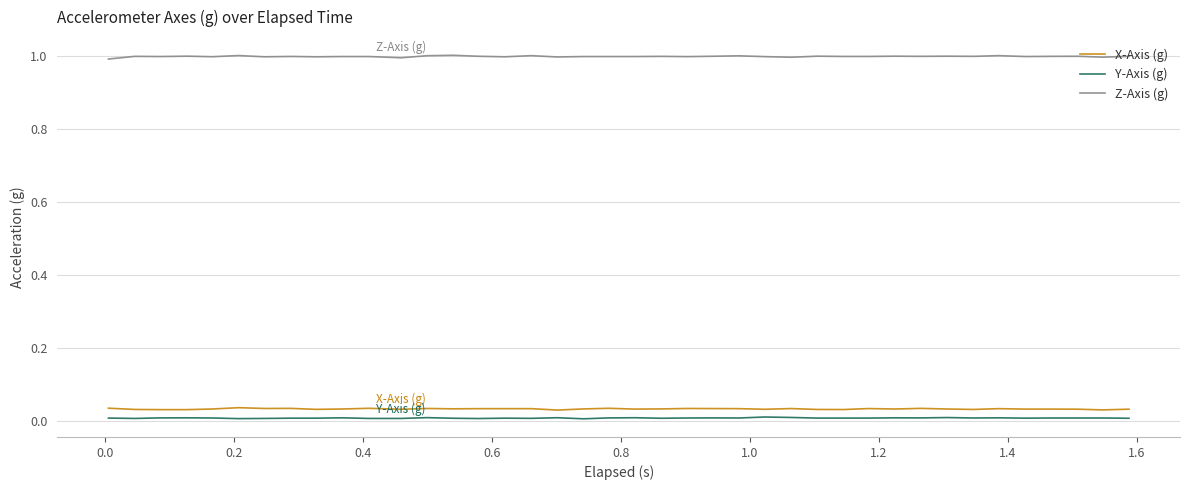

True or false: Y-Axis (g) and X-Axis (g) cross at least once.

False